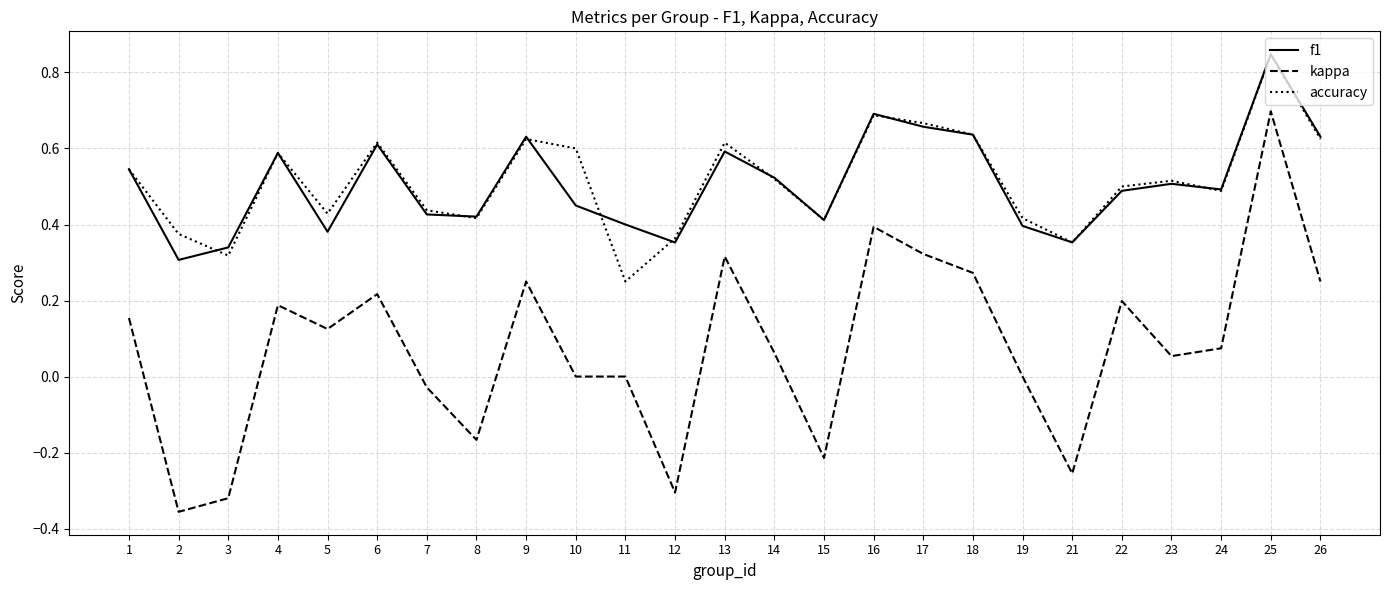

Between 8 and 9, which series saw the biggest shift?

kappa